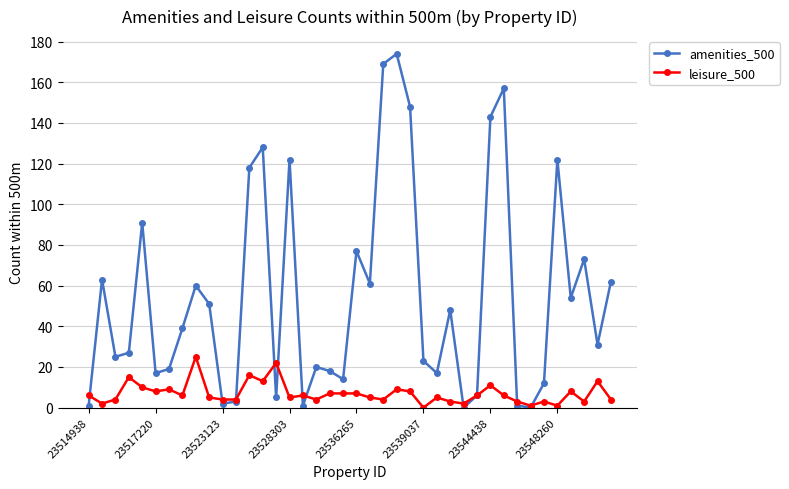

Rank the series by their maximum value, from highest to lowest.

amenities_500, leisure_500